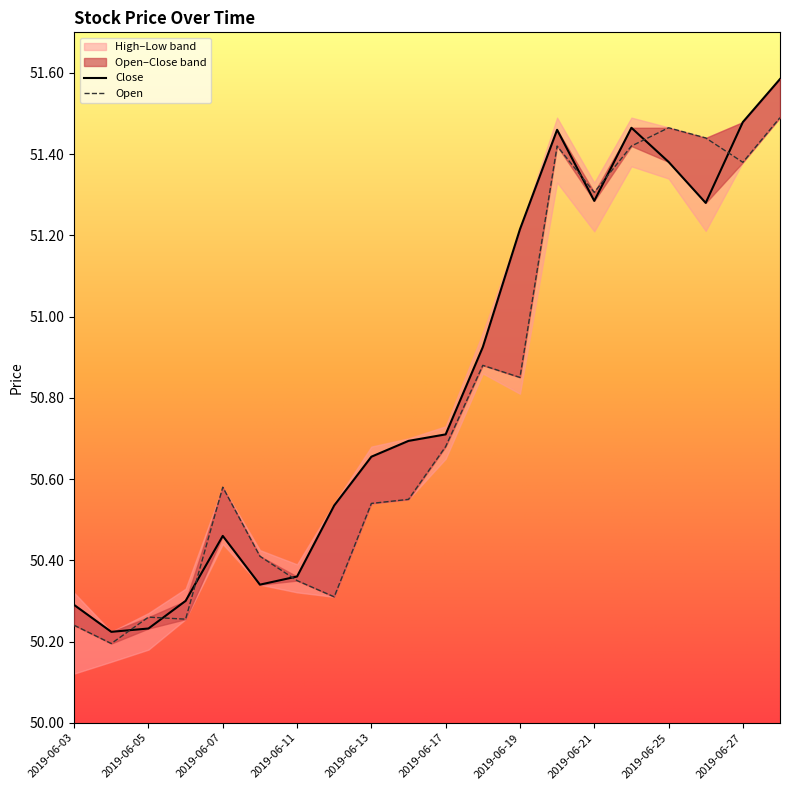

What is the sum of the Open values at 2019-06-07 and 2019-06-21?

101.9